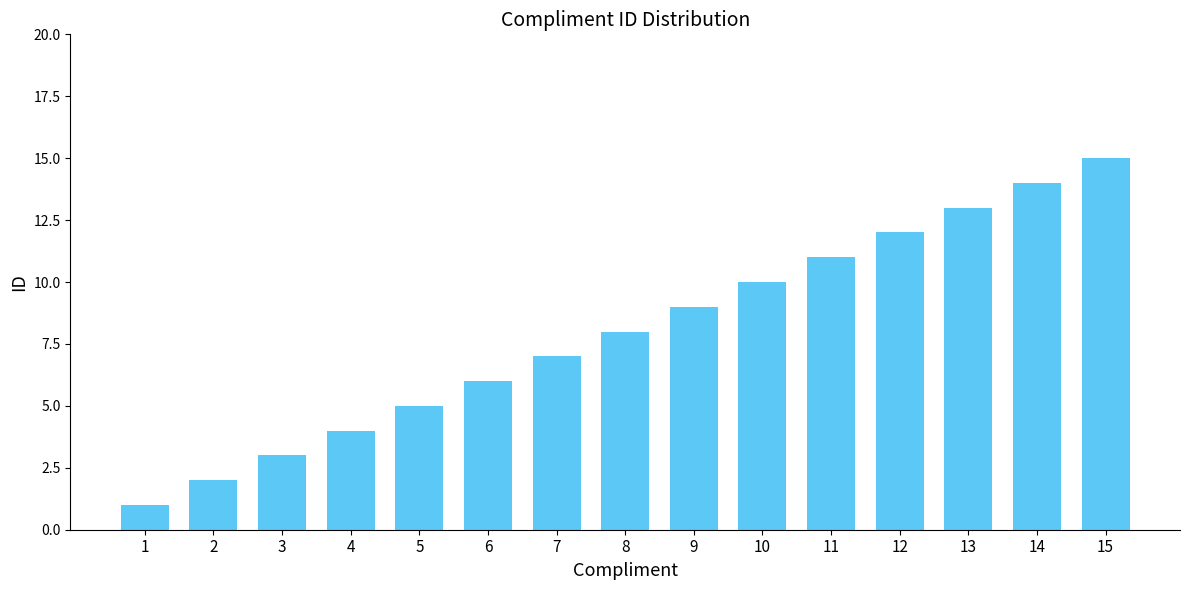

What is the value of the 6th bar from the left?

6